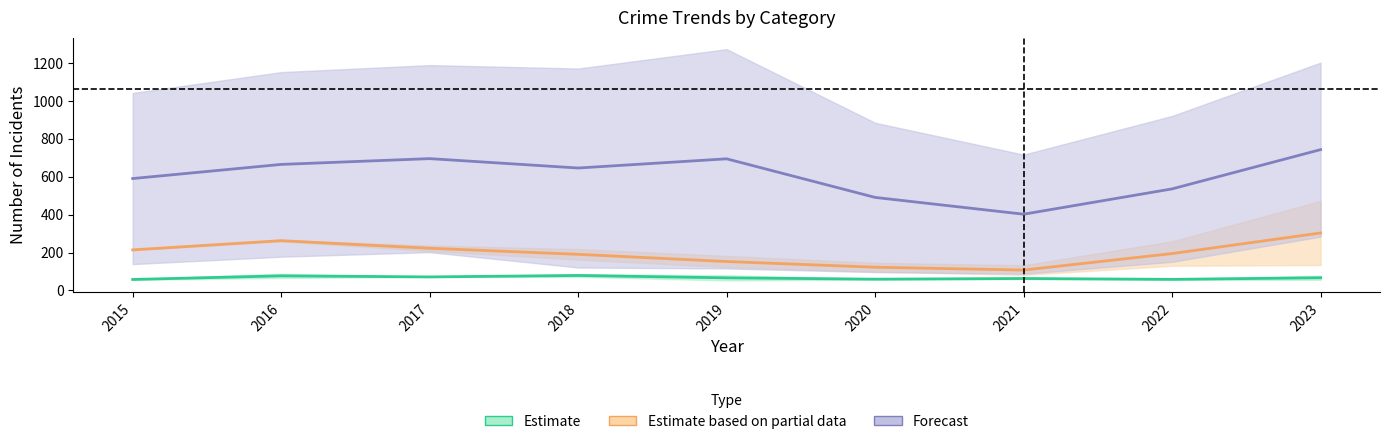

True or false: Robbery has a value of 217 at 2015.

False